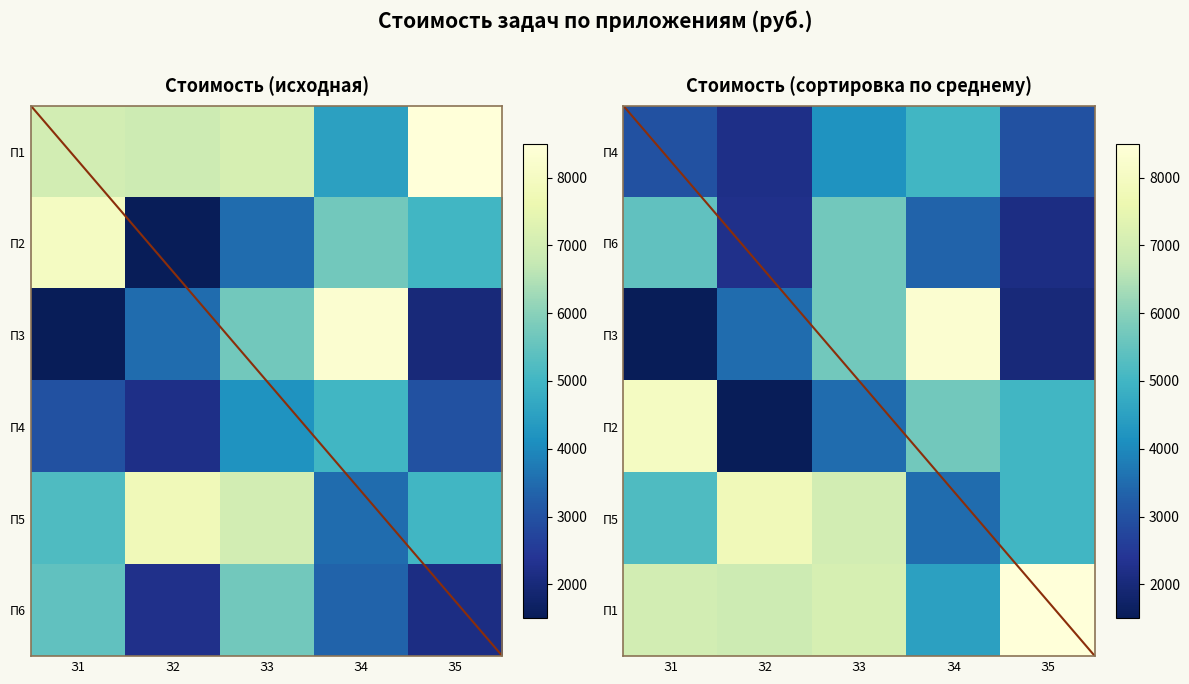

Is the value of П4 at З4 greater than the value of П1 at З1?

No